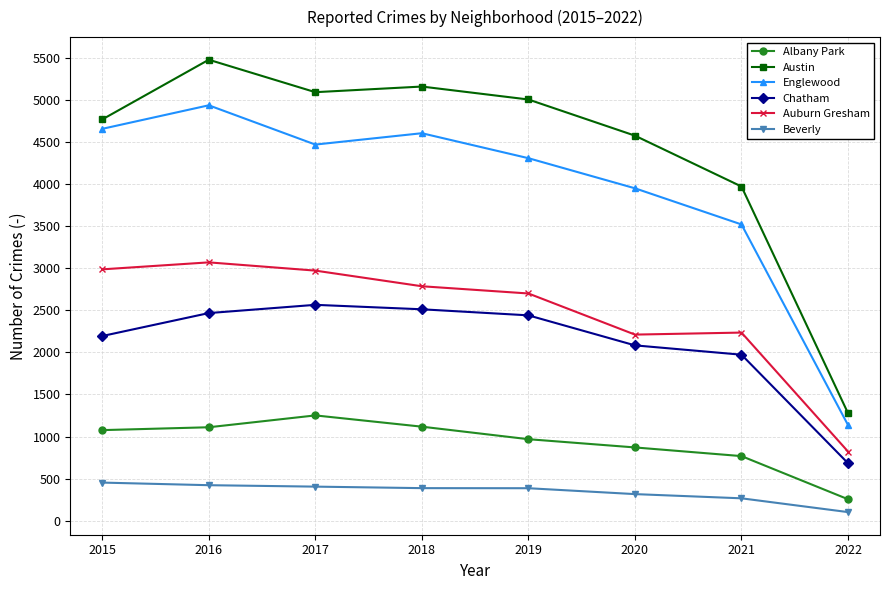

How many lines are shown in the chart?

6